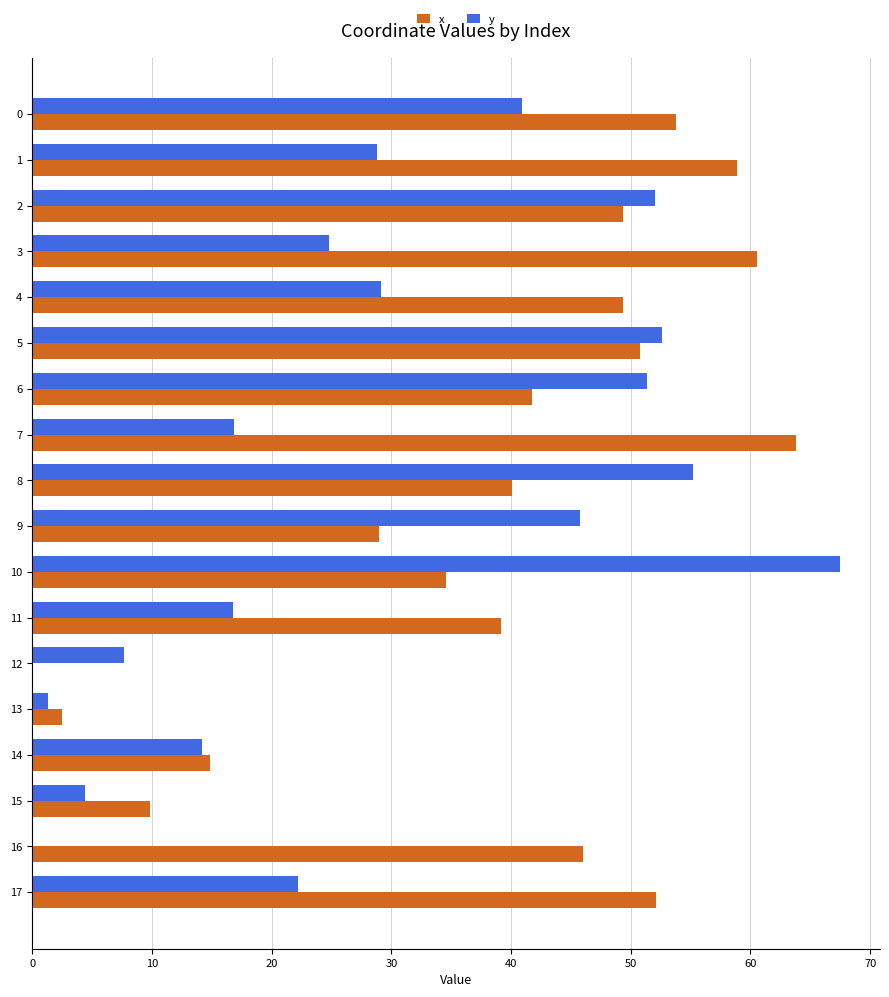

What are all the series names shown in the legend?

x, y